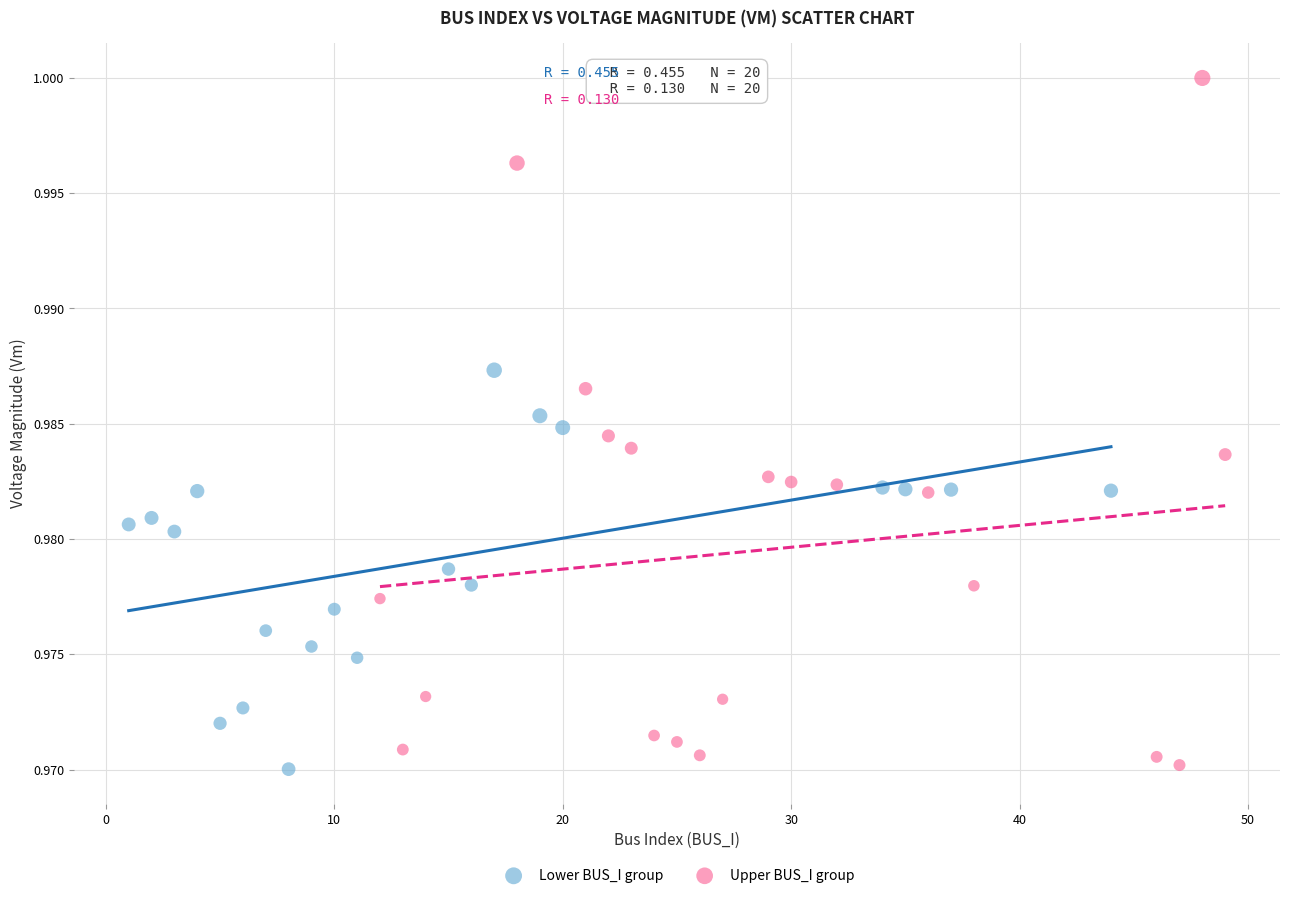

Which series reaches the maximum Y coordinate?

Upper BUS_I group